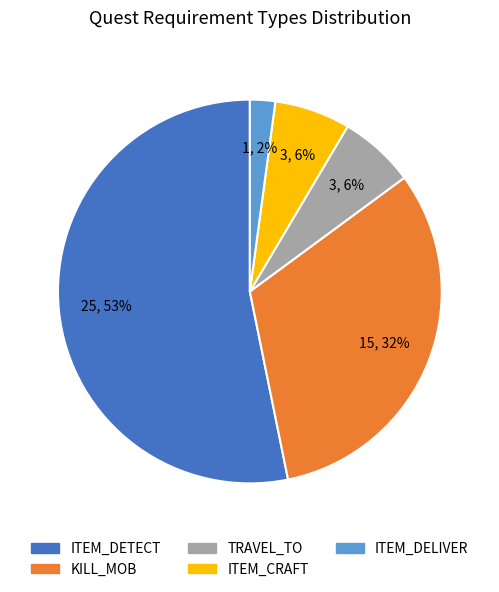

Which has a higher value, ITEM_DETECT or ITEM_CRAFT?

ITEM_DETECT